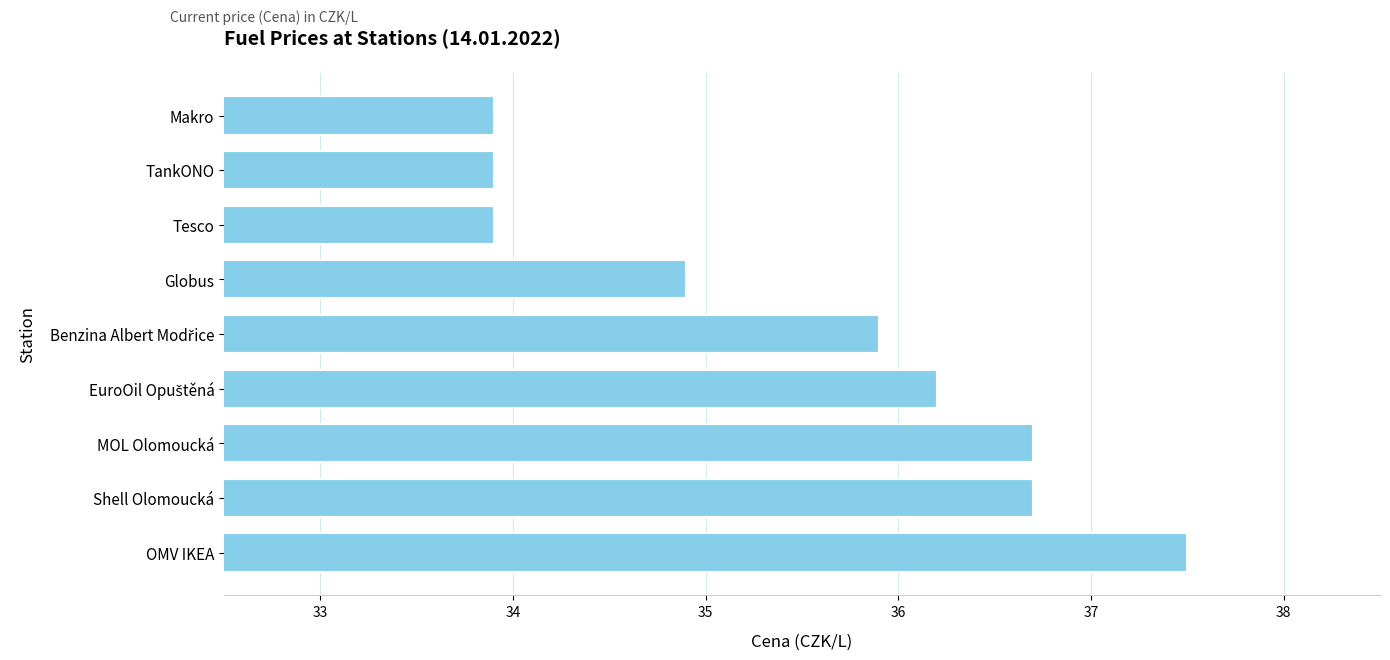

Approximately how many times larger is the value at Shell Olomoucká compared to Makro?

1.1